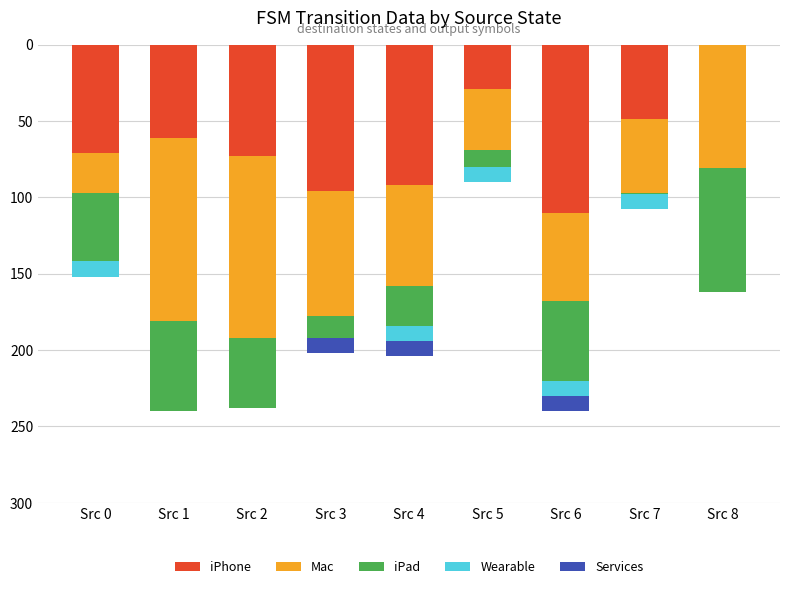

The value of iPhone at Src 7 is 49. True or false?

True